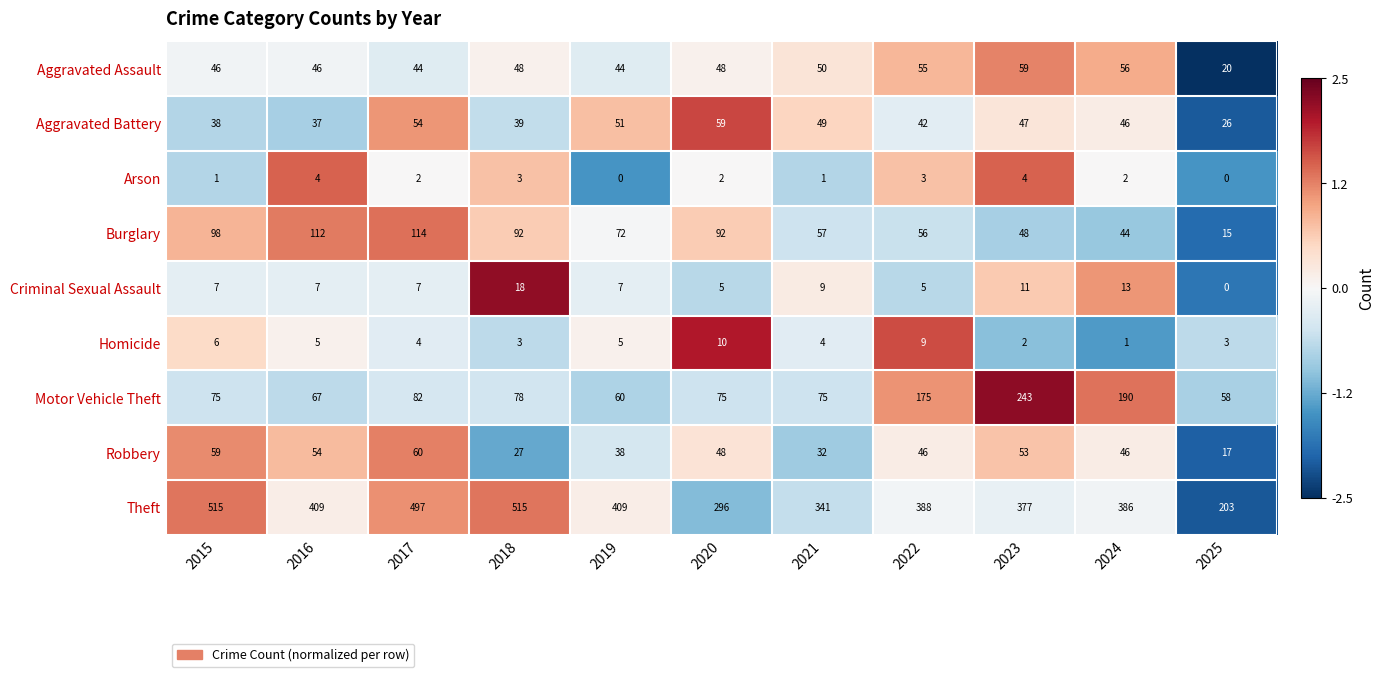

True or false: Homicide has a value of 6 at 2020.

False